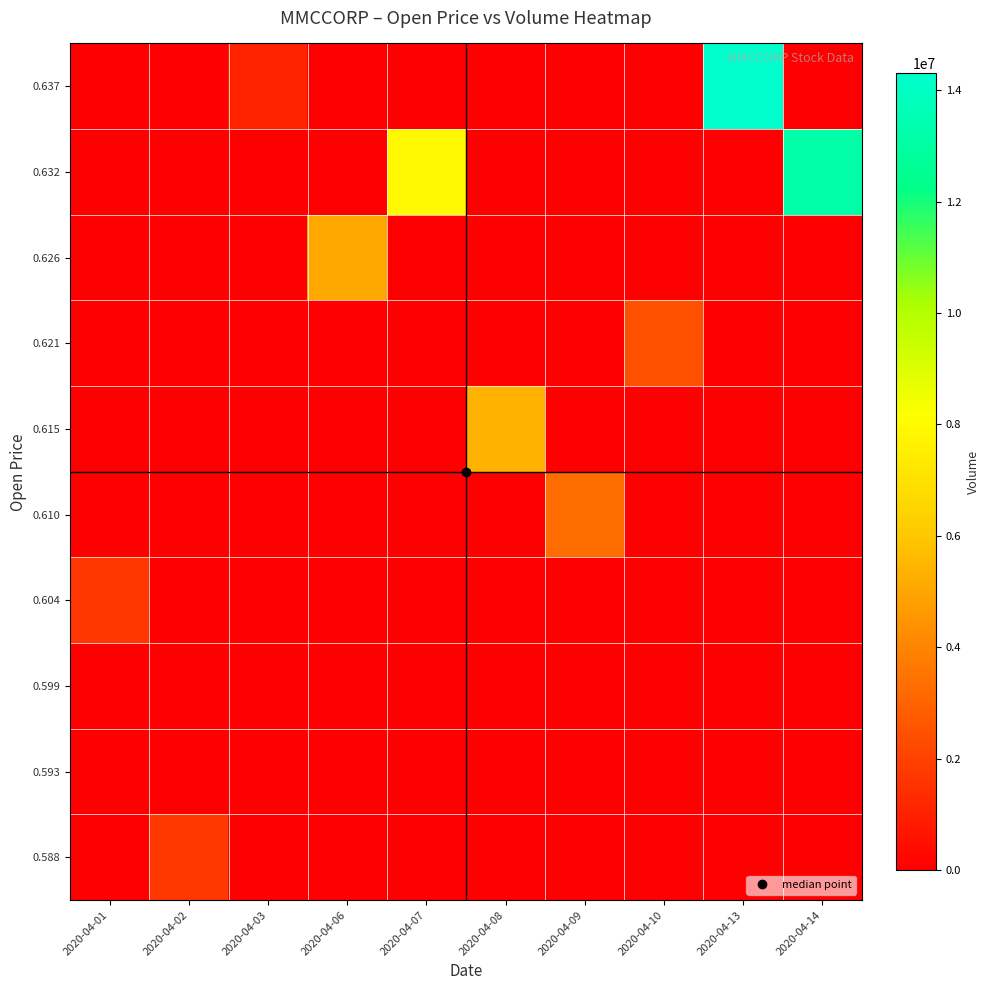

Which category has the highest value across all series?

2020-04-13